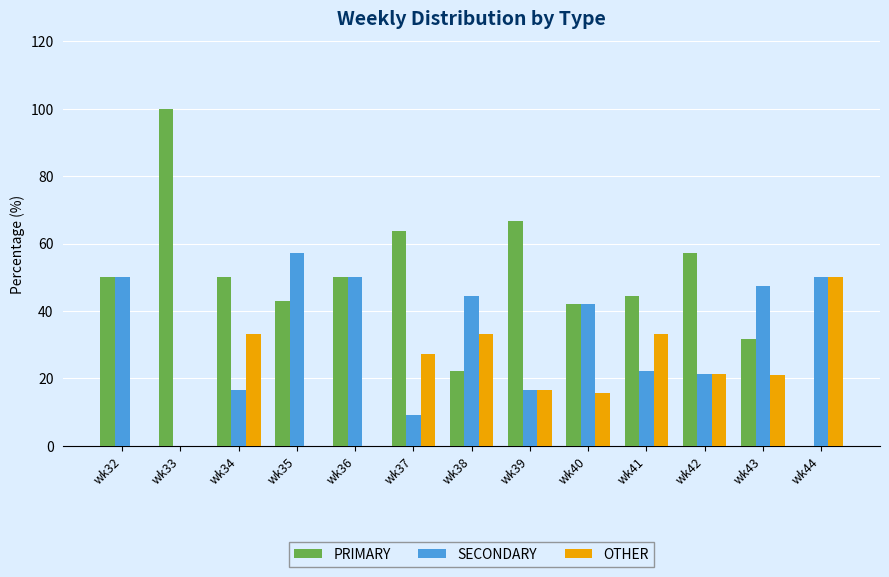

The value of OTHER at wk35 is -25.2. True or false?

False